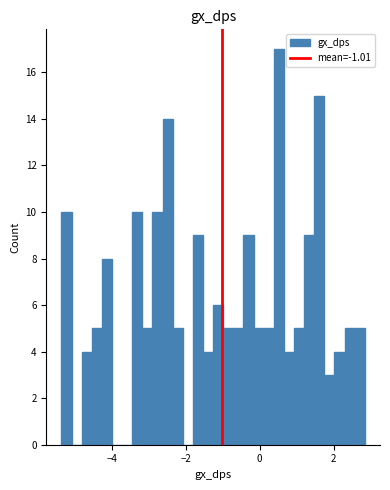

Around what value on the x-axis is the tallest bar? Give the approximate position of its centre, as read against the axis.

0.6